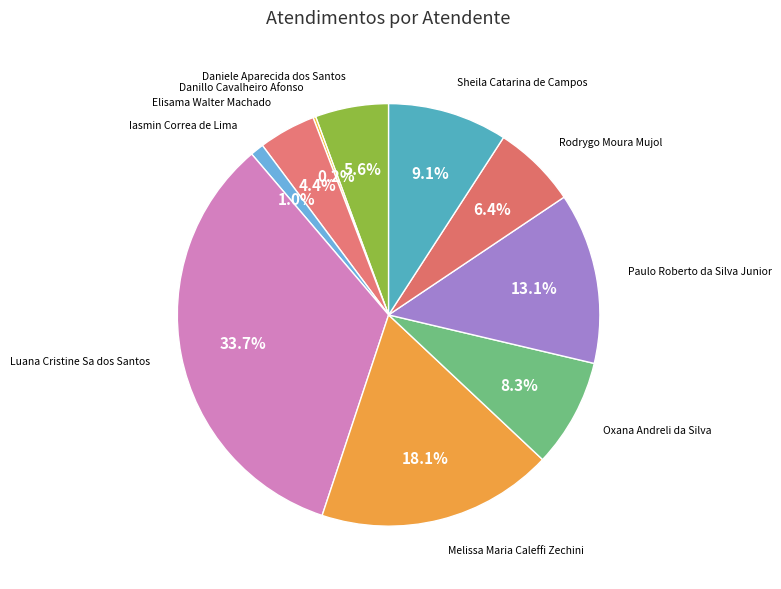

Is it true that Rodrygo Moura Mujol is 6% of the pie?

True